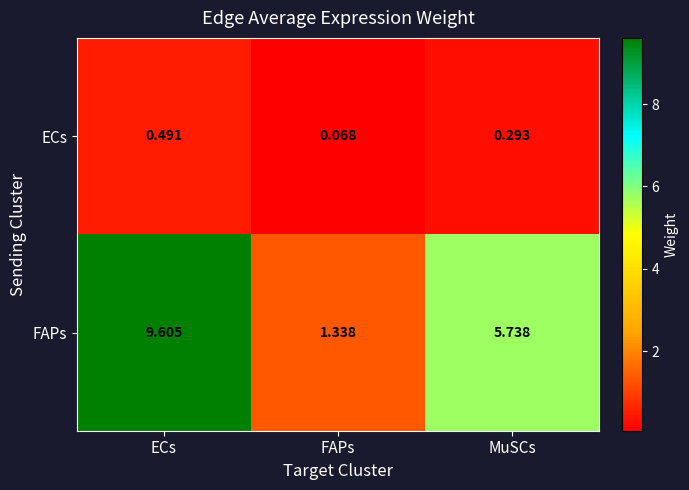

How many series are shown in this chart?

2